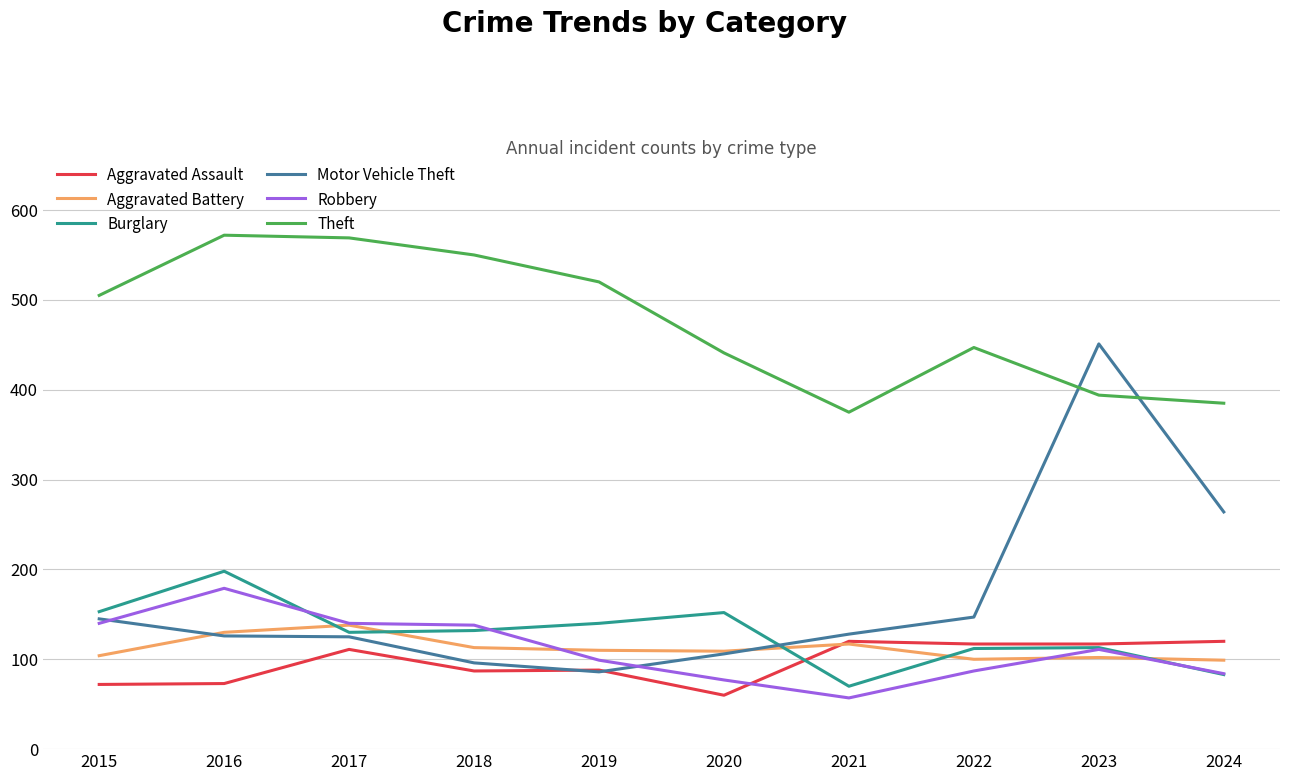

What are all the series names shown in the legend?

Aggravated Assault, Aggravated Battery, Burglary, Motor Vehicle Theft, Robbery, Theft